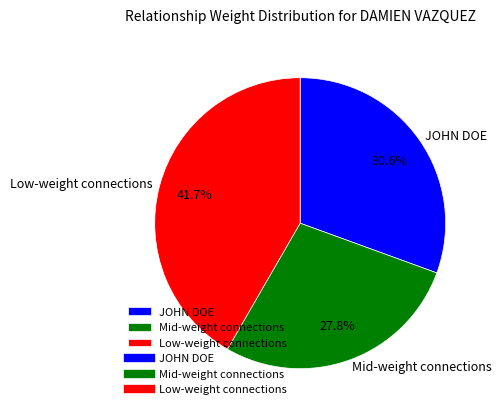

Is there any slice that represents more than half of the pie?

No